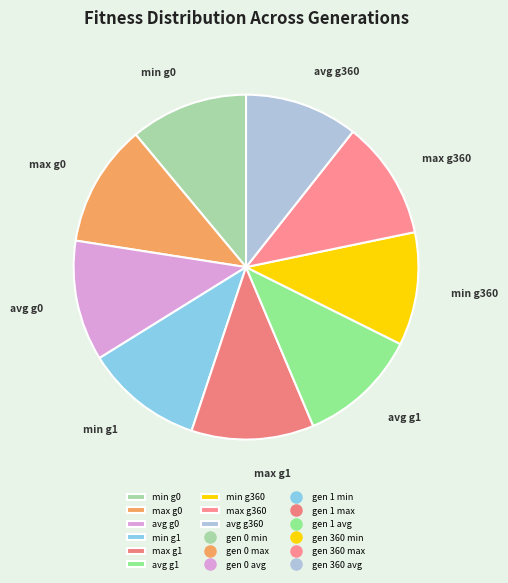

Is min g1 the majority of the pie?

No